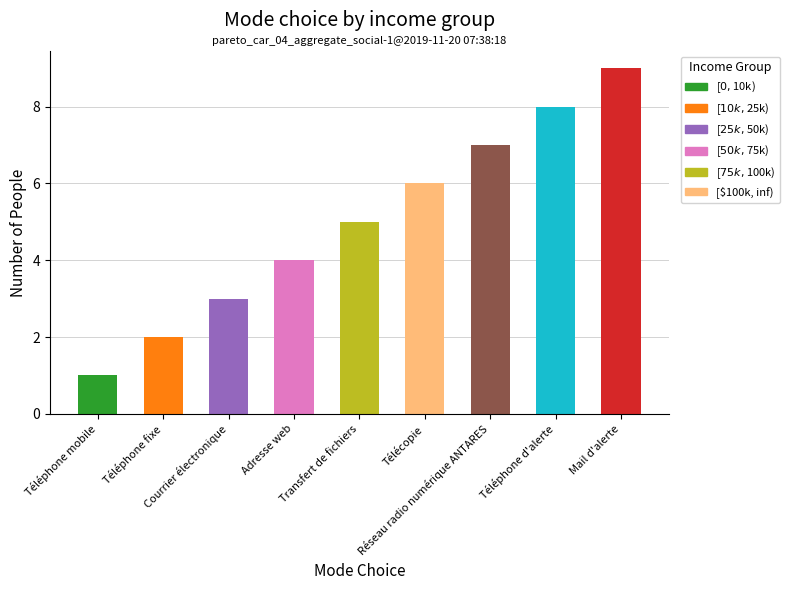

Reading left to right, what are all the values shown in this chart?

1	2	3	4	5	6	7	8	9